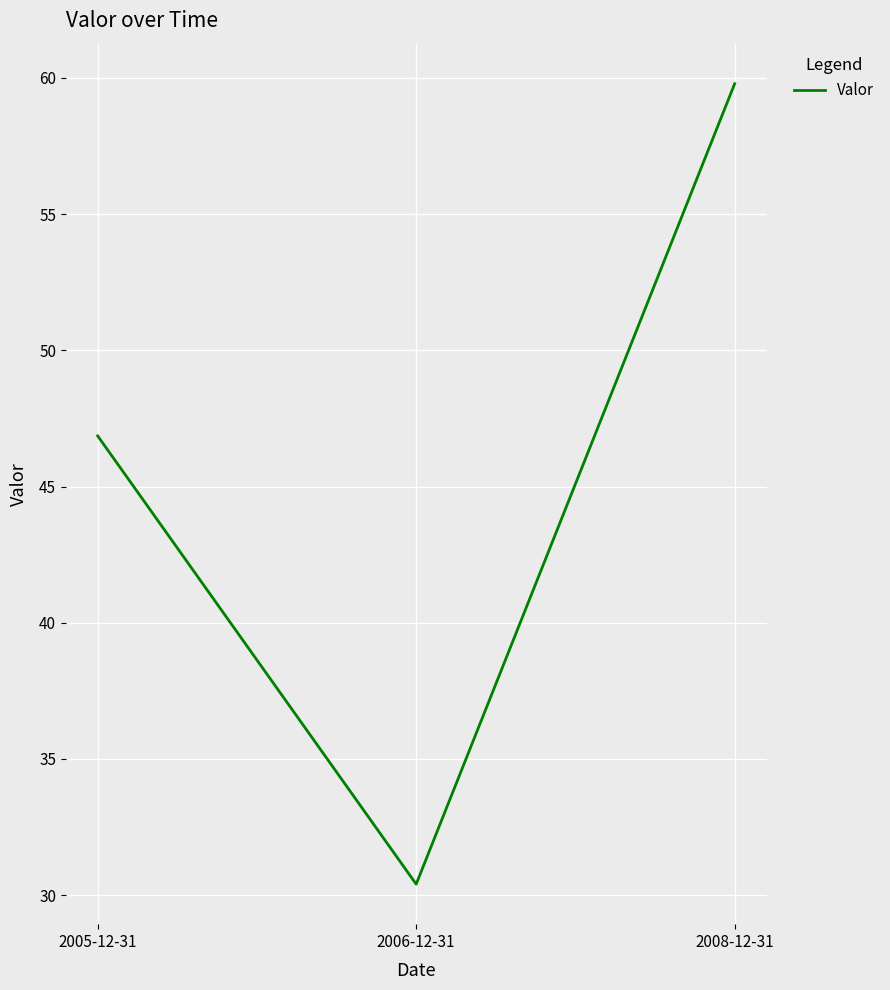

Which label corresponds to the largest value in the chart?

2008-12-31